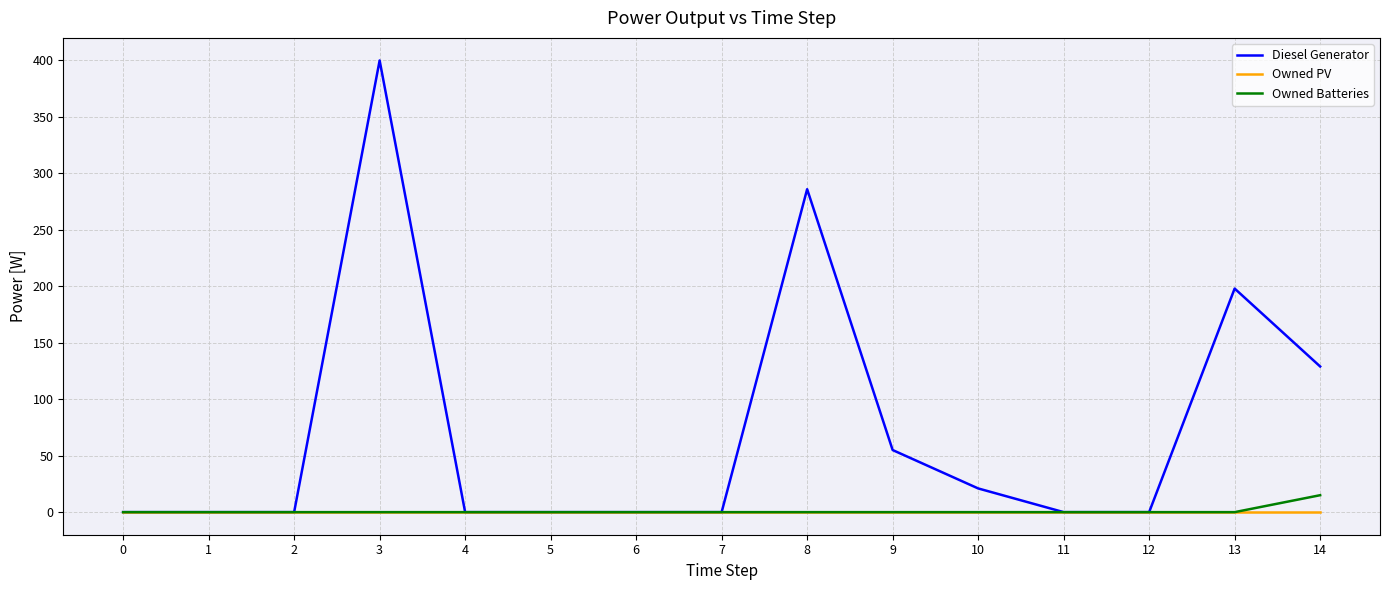

True or false: Owned Batteries has a value of 0.0 at 12.

True